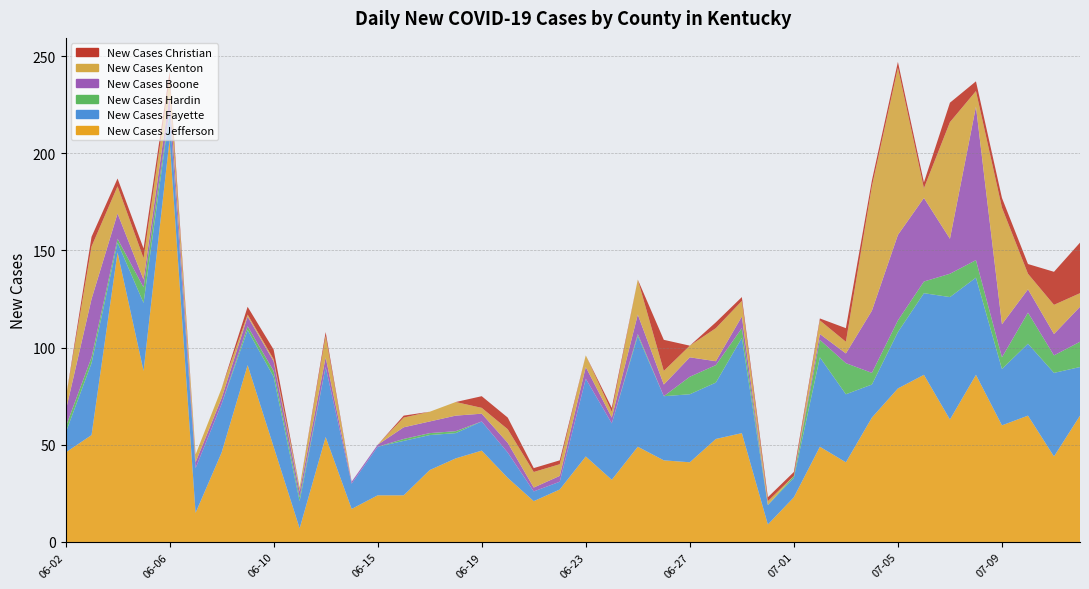

Reading left to right, transcribe all the data shown in this chart.

New Cases Jefferson: 2020-06-02=46	2020-06-03=55	2020-06-04=149	2020-06-05=88	2020-06-06=207	2020-06-07=15	2020-06-08=46	2020-06-09=91	2020-06-10=49	2020-06-11=7	2020-06-13=54	2020-06-14=17	2020-06-15=24	2020-06-16=24	2020-06-17=37	2020-06-18=43	2020-06-19=47	2020-06-20=33	2020-06-21=21	2020-06-22=27	2020-06-23=44	2020-06-24=32	2020-06-25=49	2020-06-26=42	2020-06-27=41	2020-06-28=53	2020-06-29=56	2020-06-30=9	2020-07-01=23	2020-07-02=49	2020-07-03=41	2020-07-04=64	2020-07-05=79	2020-07-06=86	2020-07-07=63	2020-07-08=86	2020-07-09=60	2020-07-10=65	2020-07-11=44	2020-07-12=65
New Cases Fayette: 2020-06-02=10	2020-06-03=37	2020-06-04=5	2020-06-05=35	2020-06-06=14	2020-06-07=23	2020-06-08=25	2020-06-09=18	2020-06-10=36	2020-06-11=14	2020-06-13=36	2020-06-14=13	2020-06-15=25	2020-06-16=28	2020-06-17=18	2020-06-18=13	2020-06-19=15	2020-06-20=13	2020-06-21=5	2020-06-22=4	2020-06-23=40	2020-06-24=29	2020-06-25=57	2020-06-26=33	2020-06-27=35	2020-06-28=29	2020-06-29=49	2020-06-30=10	2020-07-01=10	2020-07-02=46	2020-07-03=35	2020-07-04=17	2020-07-05=29	2020-07-06=42	2020-07-07=63	2020-07-08=50	2020-07-09=29	2020-07-10=37	2020-07-11=43	2020-07-12=25
New Cases Hardin: 2020-06-02=3	2020-06-03=3	2020-06-04=2	2020-06-05=8	2020-06-06=1	2020-06-07=0	2020-06-08=0	2020-06-09=2	2020-06-10=3	2020-06-11=2	2020-06-13=0	2020-06-14=0	2020-06-15=0	2020-06-16=1	2020-06-17=1	2020-06-18=1	2020-06-19=0	2020-06-20=0	2020-06-21=0	2020-06-22=0	2020-06-23=0	2020-06-24=0	2020-06-25=1	2020-06-26=0	2020-06-27=9	2020-06-28=9	2020-06-29=5	2020-06-30=0	2020-07-01=1	2020-07-02=9	2020-07-03=16	2020-07-04=6	2020-07-05=6	2020-07-06=6	2020-07-07=12	2020-07-08=9	2020-07-09=6	2020-07-10=16	2020-07-11=9	2020-07-12=13
New Cases Boone: 2020-06-02=8	2020-06-03=30	2020-06-04=13	2020-06-05=4	2020-06-06=8	2020-06-07=3	2020-06-08=3	2020-06-09=5	2020-06-10=5	2020-06-11=3	2020-06-13=5	2020-06-14=1	2020-06-15=1	2020-06-16=6	2020-06-17=6	2020-06-18=8	2020-06-19=4	2020-06-20=5	2020-06-21=2	2020-06-22=3	2020-06-23=6	2020-06-24=3	2020-06-25=10	2020-06-26=6	2020-06-27=10	2020-06-28=2	2020-06-29=6	2020-06-30=0	2020-07-01=0	2020-07-02=3	2020-07-03=5	2020-07-04=32	2020-07-05=44	2020-07-06=43	2020-07-07=18	2020-07-08=79	2020-07-09=17	2020-07-10=12	2020-07-11=11	2020-07-12=18
New Cases Kenton: 2020-06-02=6	2020-06-03=27	2020-06-04=14	2020-06-05=11	2020-06-06=8	2020-06-07=4	2020-06-08=5	2020-06-09=1	2020-06-10=1	2020-06-11=2	2020-06-13=11	2020-06-14=0	2020-06-15=0	2020-06-16=5	2020-06-17=5	2020-06-18=7	2020-06-19=3	2020-06-20=7	2020-06-21=8	2020-06-22=6	2020-06-23=6	2020-06-24=3	2020-06-25=18	2020-06-26=7	2020-06-27=6	2020-06-28=17	2020-06-29=8	2020-06-30=2	2020-07-01=0	2020-07-02=7	2020-07-03=6	2020-07-04=64	2020-07-05=86	2020-07-06=5	2020-07-07=60	2020-07-08=8	2020-07-09=60	2020-07-10=8	2020-07-11=15	2020-07-12=7
New Cases Christian: 2020-06-02=0	2020-06-03=5	2020-06-04=4	2020-06-05=5	2020-06-06=4	2020-06-07=0	2020-06-08=0	2020-06-09=4	2020-06-10=5	2020-06-11=0	2020-06-13=2	2020-06-14=0	2020-06-15=0	2020-06-16=1	2020-06-17=0	2020-06-18=0	2020-06-19=6	2020-06-20=6	2020-06-21=2	2020-06-22=2	2020-06-23=0	2020-06-24=2	2020-06-25=0	2020-06-26=16	2020-06-27=0	2020-06-28=3	2020-06-29=2	2020-06-30=2	2020-07-01=2	2020-07-02=1	2020-07-03=7	2020-07-04=3	2020-07-05=3	2020-07-06=3	2020-07-07=10	2020-07-08=5	2020-07-09=5	2020-07-10=5	2020-07-11=17	2020-07-12=26